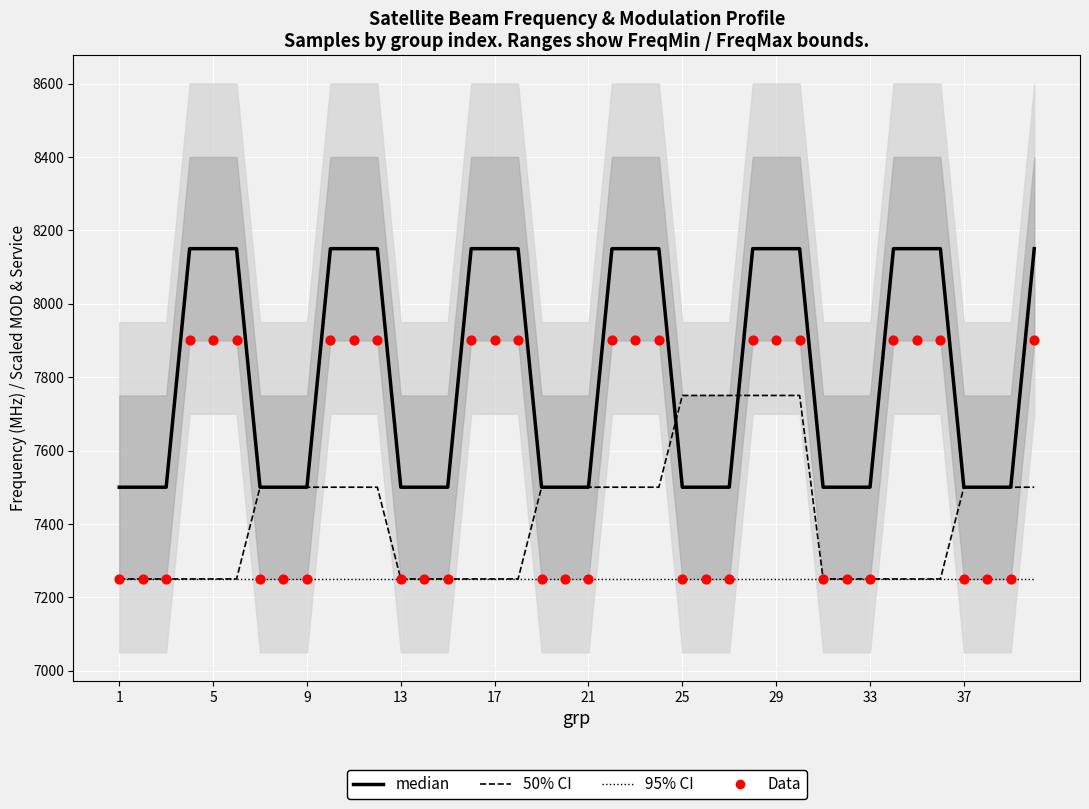

Which series reaches the maximum Y coordinate?

median